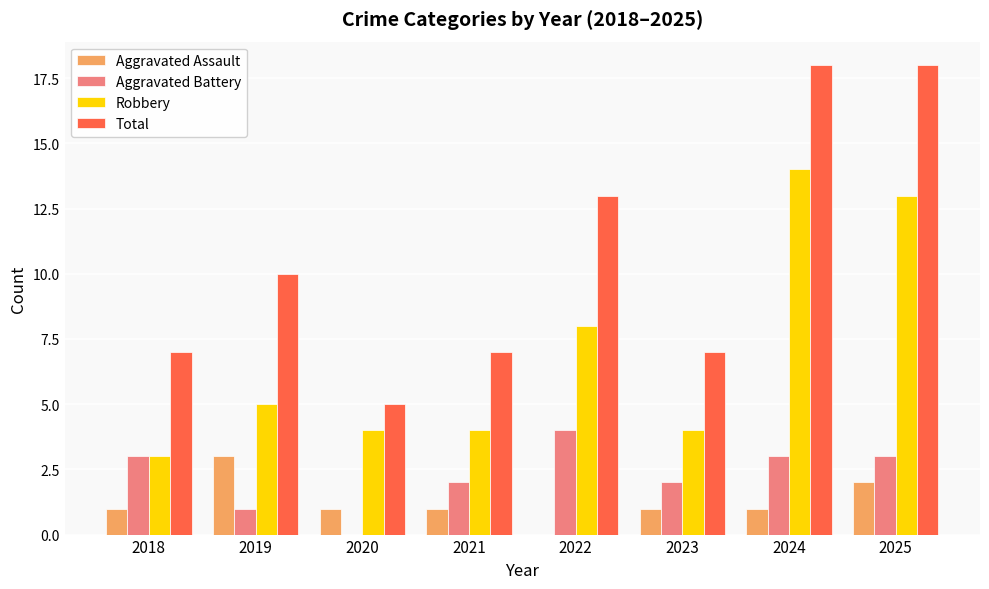

Is it true that Total equals 18 at 2024?

True